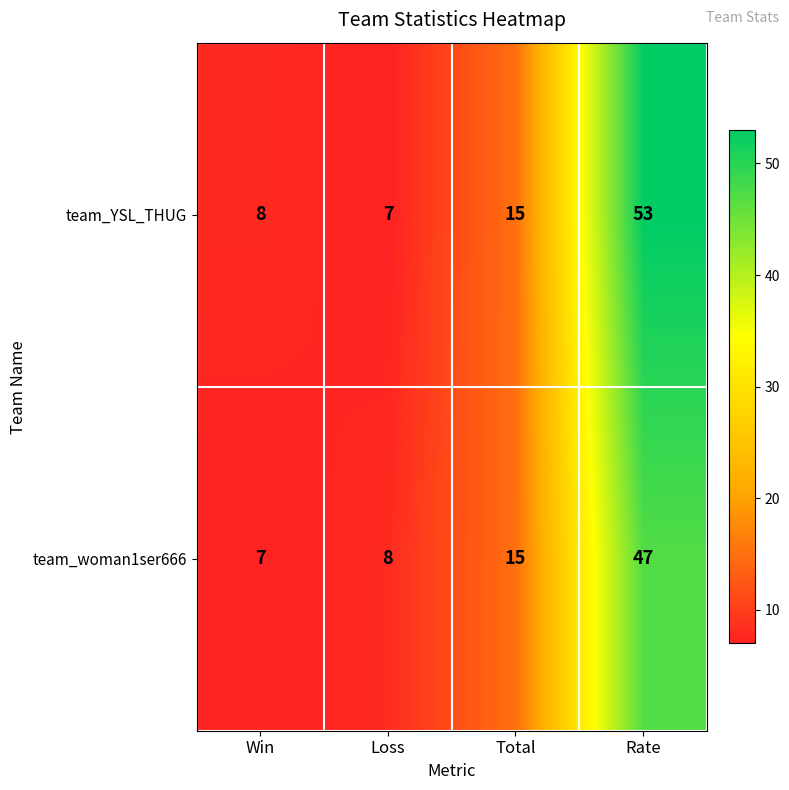

What value does the team_woman1ser666 series have at Total, to the nearest 10?

20